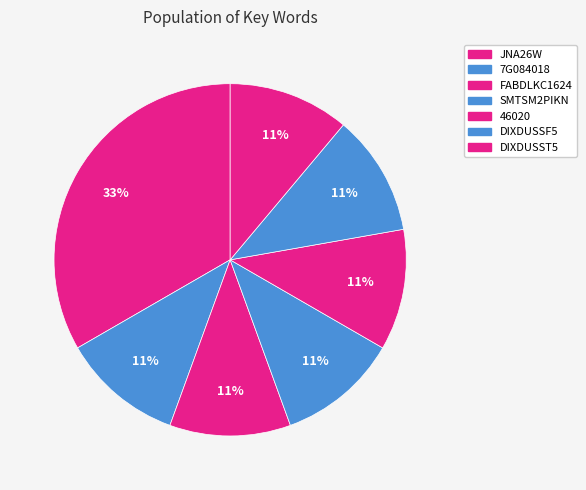

Count the number of slices in the pie.

7